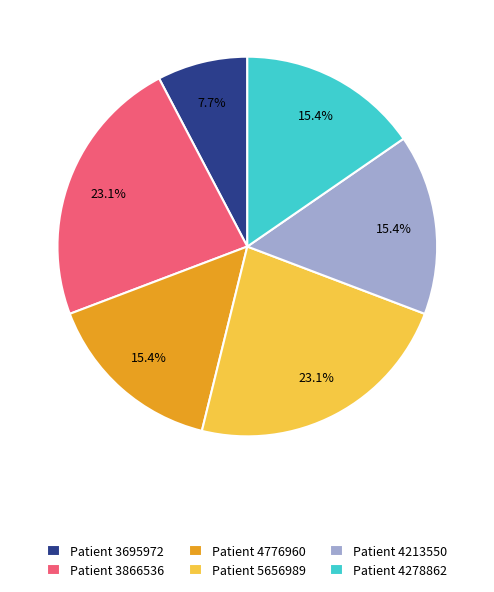

Which category has the smallest portion of the pie?

Patient 3695972